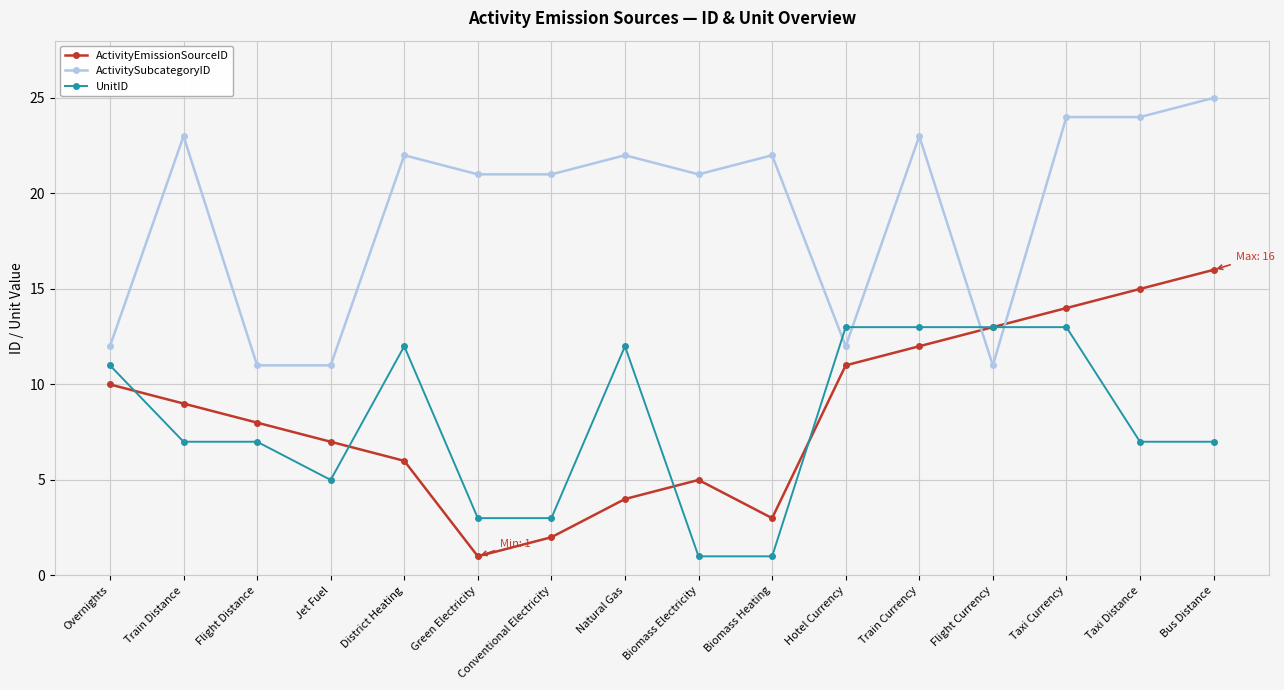

The value of UnitID at Flight Currency is 4. True or false?

False